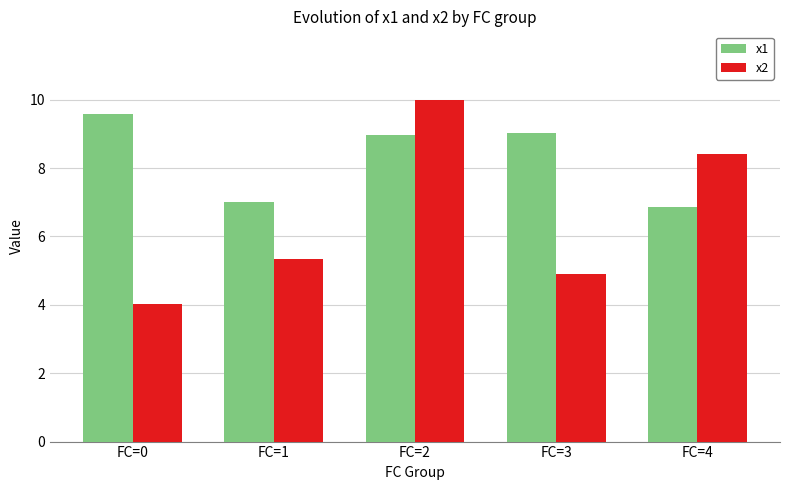

What is the minimum value shown in the chart?

4.0